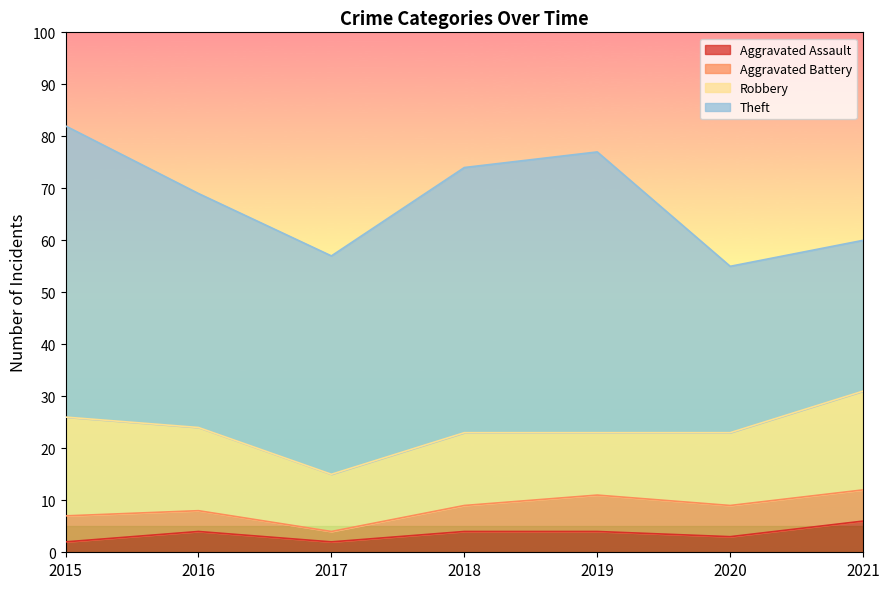

The value of Aggravated Assault at 2017 is 2. True or false?

True